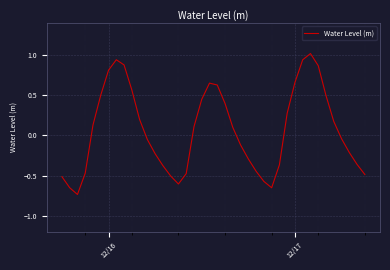

What is the difference between the maximum and minimum values?

1.8